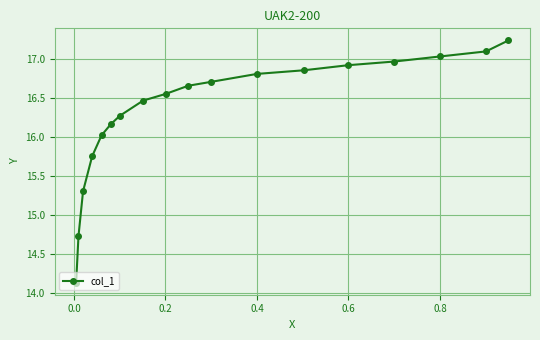

What is the average value?

16.3